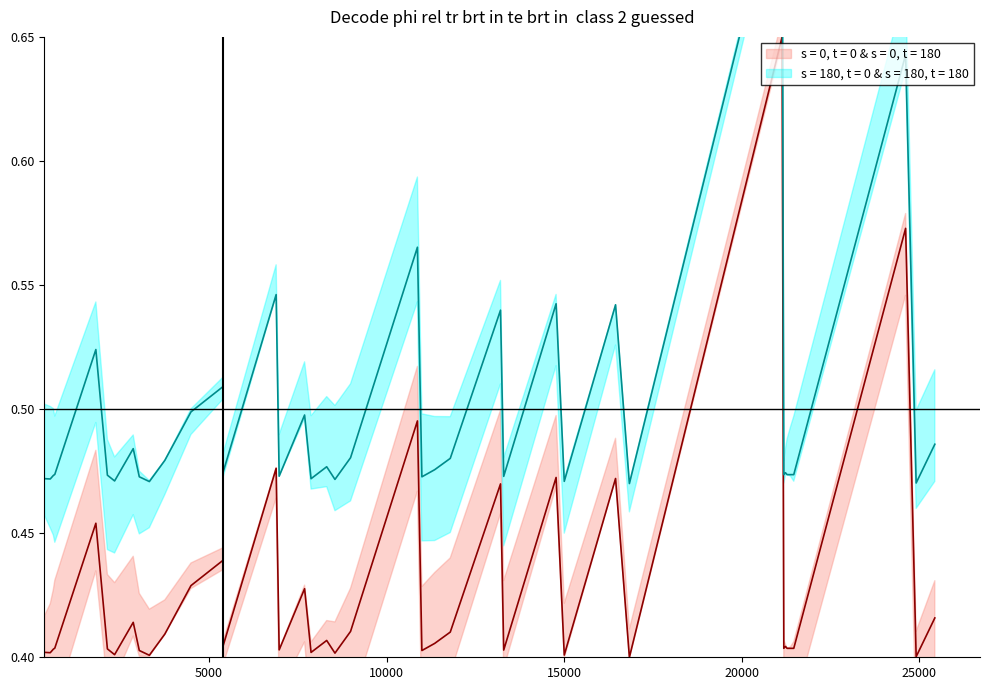

What is the greatest value displayed?

0.7